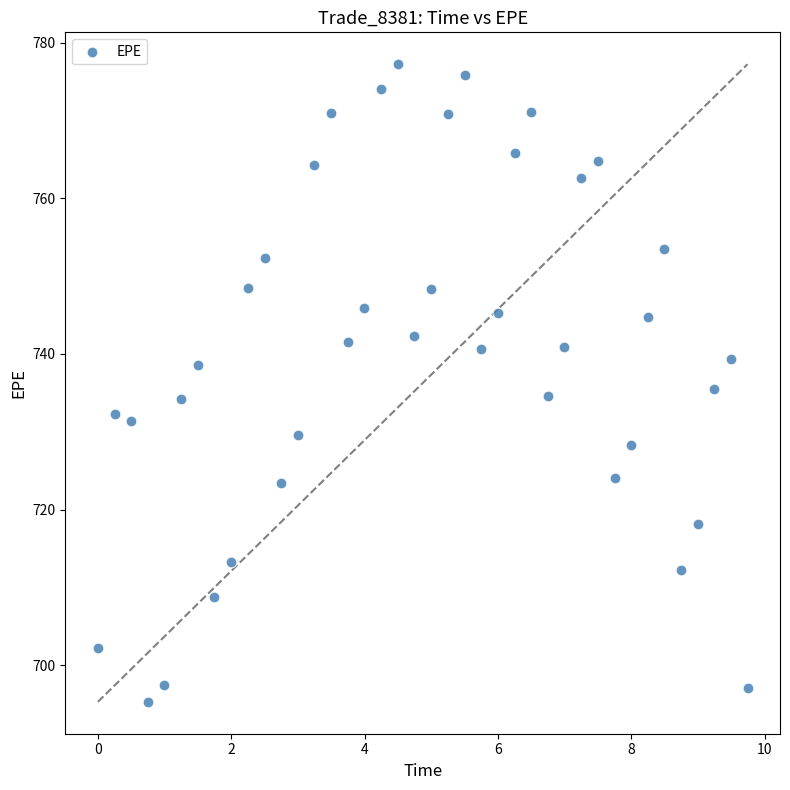

What is the range of X values (max minus min)?

9.7